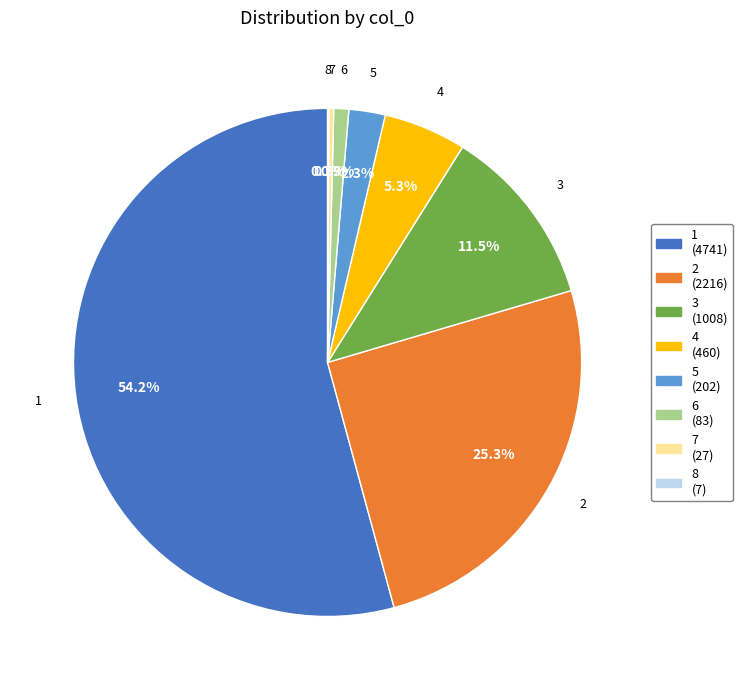

Is there a majority slice in this chart?

Yes